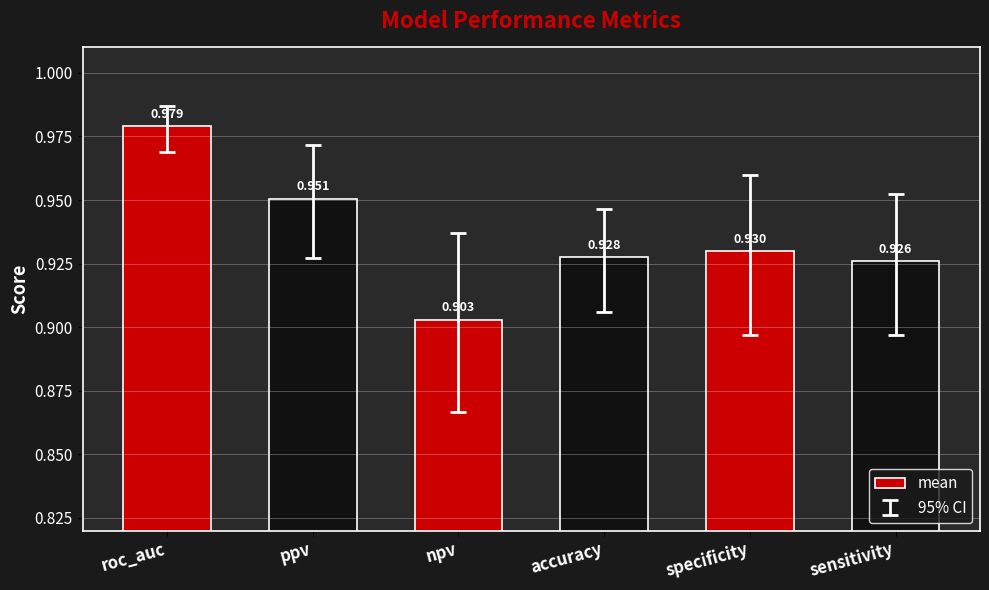

What is the label of the 1st bar from the left?

roc_auc